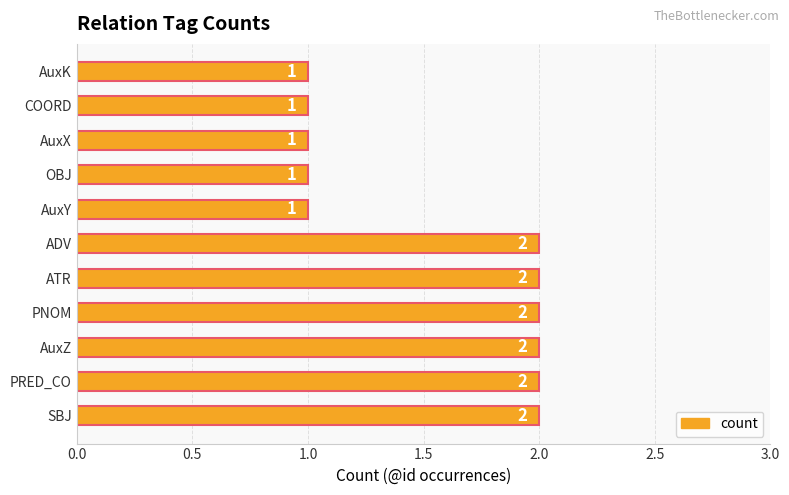

What is the minimum value shown in the chart?

1